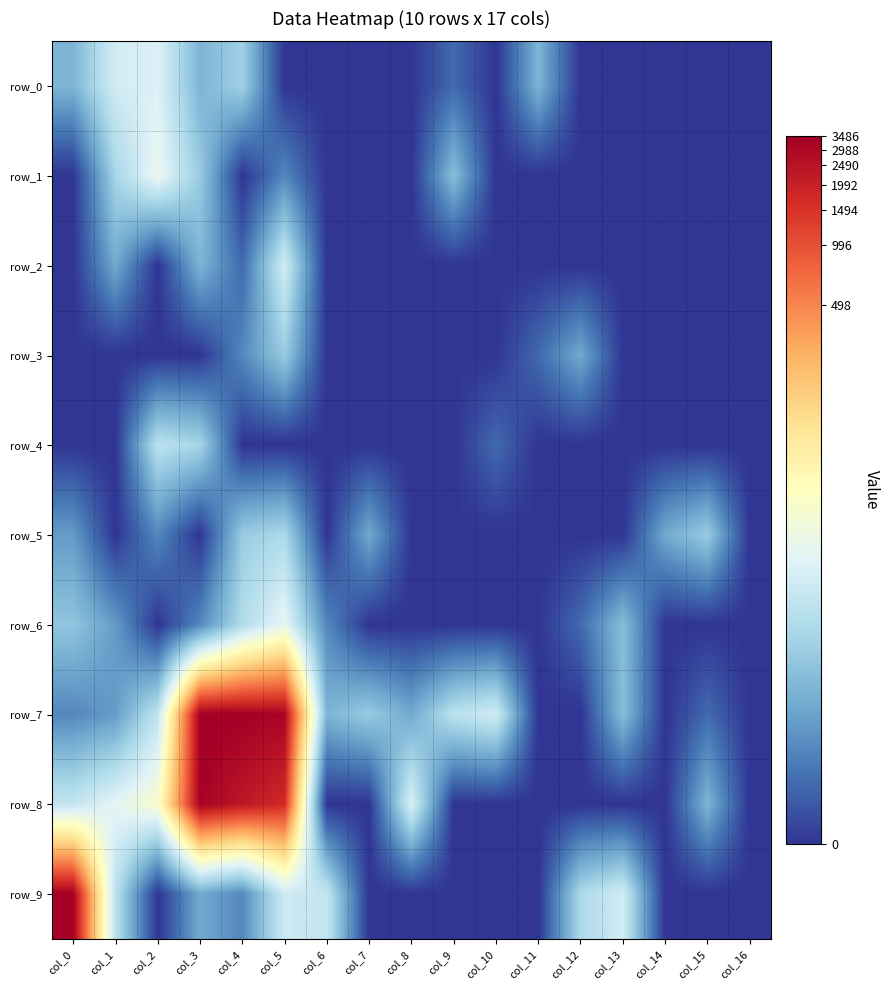

Reading right to left, list all the values displayed in this chart.

row_0: col_16=0.0	col_15=0.0	col_14=0.0	col_13=0.0	col_12=0.0	col_11=1.8	col_10=0.0	col_9=0.7	col_8=0.0	col_7=0.0	col_6=0.0	col_5=0.0	col_4=2.3	col_3=1.8	col_2=3.2	col_1=3.0	col_0=1.8
row_1: col_16=0.0	col_15=0.0	col_14=0.0	col_13=0.0	col_12=0.0	col_11=0.0	col_10=0.0	col_9=1.9	col_8=0.0	col_7=0.0	col_6=0.0	col_5=1.1	col_4=0.0	col_3=2.2	col_2=3.5	col_1=2.4	col_0=0.0
row_2: col_16=0.0	col_15=0.0	col_14=0.0	col_13=0.0	col_12=0.0	col_11=0.0	col_10=0.0	col_9=0.0	col_8=0.0	col_7=0.0	col_6=0.0	col_5=3.0	col_4=0.7	col_3=1.8	col_2=0.0	col_1=1.6	col_0=0.0
row_3: col_16=0.0	col_15=0.0	col_14=0.0	col_13=0.0	col_12=1.6	col_11=0.7	col_10=0.0	col_9=0.0	col_8=0.0	col_7=0.0	col_6=0.0	col_5=2.2	col_4=1.1	col_3=0.0	col_2=0.0	col_1=0.0	col_0=0.0
row_4: col_16=0.0	col_15=0.0	col_14=0.0	col_13=0.0	col_12=0.0	col_11=0.0	col_10=0.7	col_9=0.0	col_8=0.0	col_7=0.0	col_6=0.0	col_5=0.0	col_4=0.0	col_3=2.4	col_2=2.7	col_1=0.0	col_0=0.0
row_5: col_16=0.0	col_15=2.2	col_14=1.6	col_13=0.0	col_12=0.0	col_11=0.0	col_10=0.0	col_9=0.0	col_8=0.0	col_7=1.6	col_6=0.0	col_5=2.5	col_4=2.2	col_3=0.0	col_2=1.1	col_1=0.0	col_0=1.4
row_6: col_16=0.0	col_15=0.0	col_14=0.0	col_13=1.9	col_12=0.7	col_11=0.0	col_10=0.0	col_9=0.0	col_8=0.0	col_7=0.0	col_6=1.1	col_5=3.4	col_4=2.6	col_3=1.1	col_2=0.0	col_1=1.4	col_0=2.1
row_7: col_16=0.0	col_15=0.7	col_14=0.0	col_13=1.9	col_12=0.0	col_11=0.0	col_10=3.0	col_9=2.7	col_8=1.6	col_7=2.2	col_6=1.8	col_5=8.1	col_4=8.2	col_3=8.2	col_2=2.8	col_1=1.4	col_0=1.1
row_8: col_16=0.0	col_15=1.8	col_14=0.0	col_13=0.0	col_12=0.0	col_11=0.0	col_10=0.0	col_9=0.0	col_8=3.2	col_7=0.0	col_6=0.0	col_5=7.4	col_4=7.8	col_3=8.1	col_2=3.9	col_1=3.4	col_0=2.8
row_9: col_16=0.0	col_15=0.0	col_14=0.0	col_13=3.0	col_12=2.5	col_11=0.0	col_10=0.0	col_9=0.0	col_8=0.0	col_7=0.0	col_6=2.8	col_5=3.0	col_4=1.1	col_3=1.6	col_2=0.0	col_1=2.7	col_0=8.1